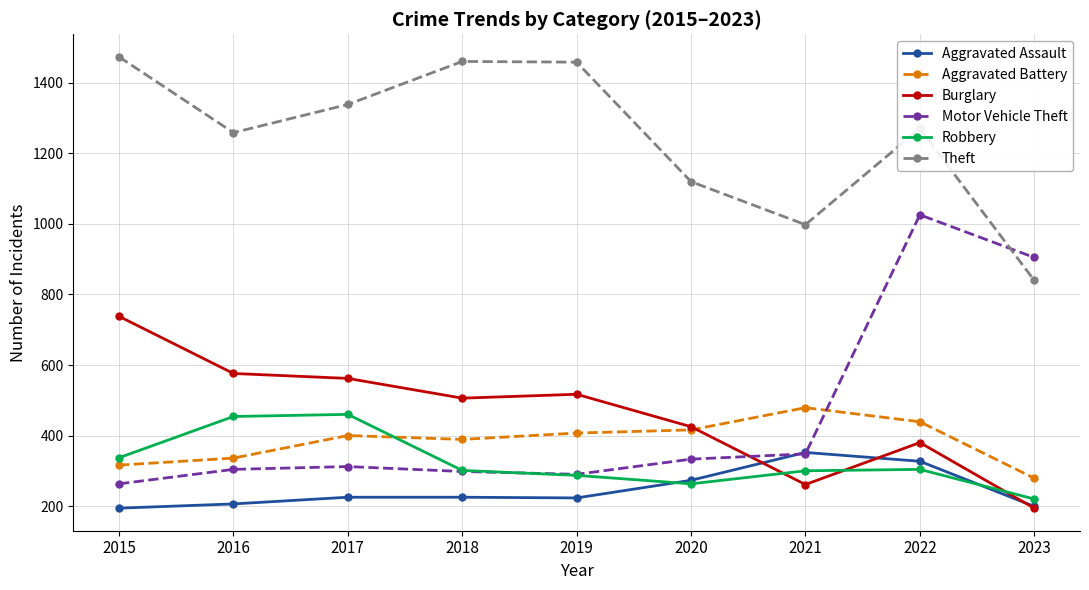

What is the difference between the second highest and second lowest values in the Robbery series?

191